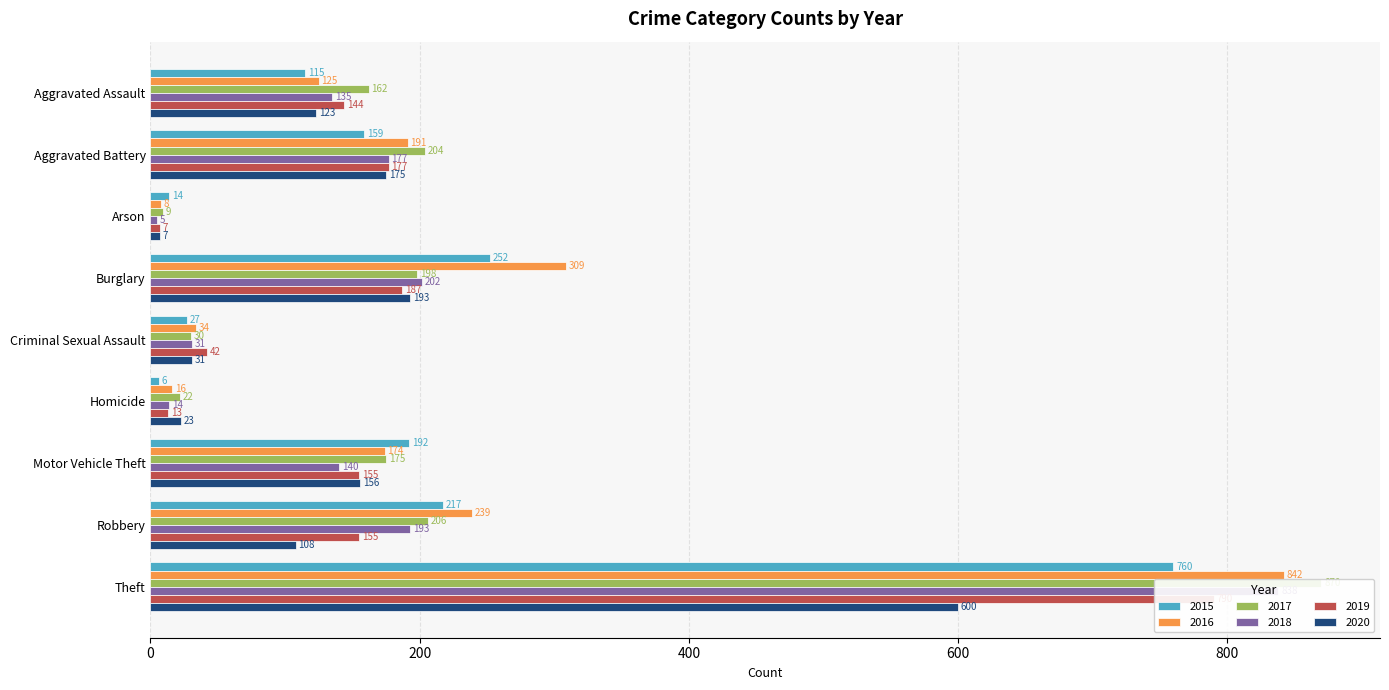

What is the sum of the 2017 values at Arson and Burglary?

207